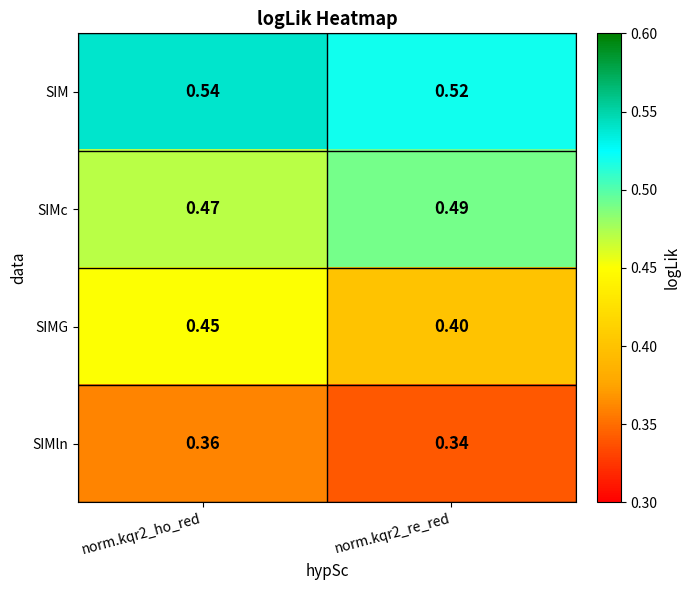

List the series in order of their overall mean, highest first.

SIM, SIMc, SIMG, SIMln